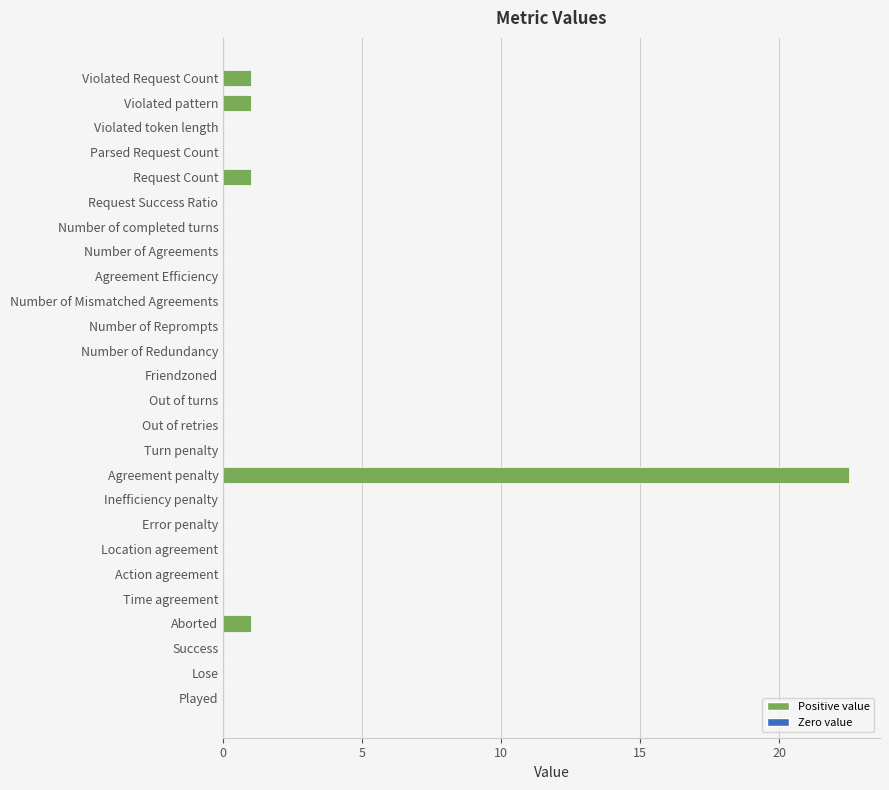

The chart shows a value of -11.9 at Out of turns. True or false?

False